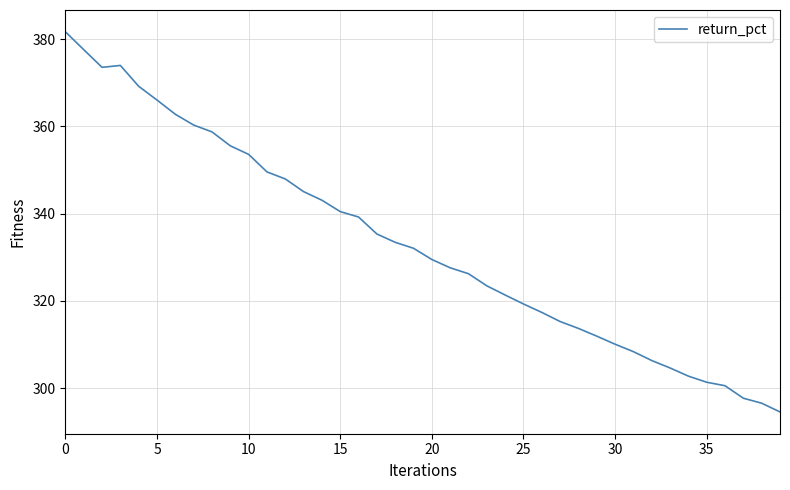

What is the maximum value shown in the chart?

381.7